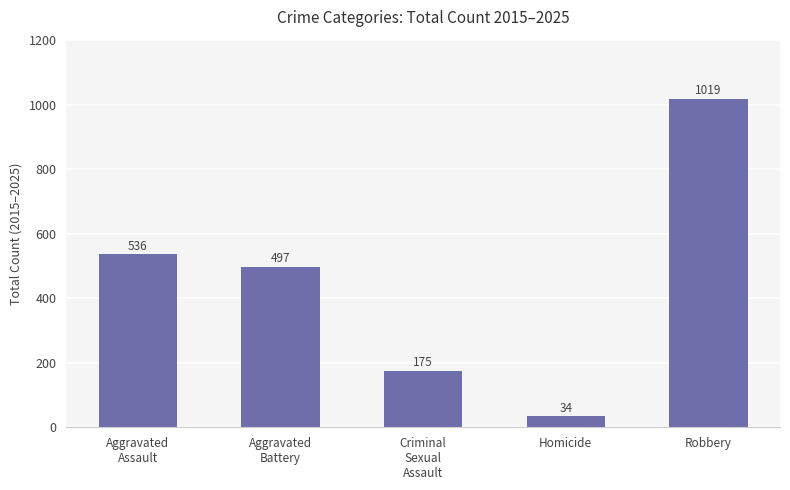

What is the greatest value displayed?

1019